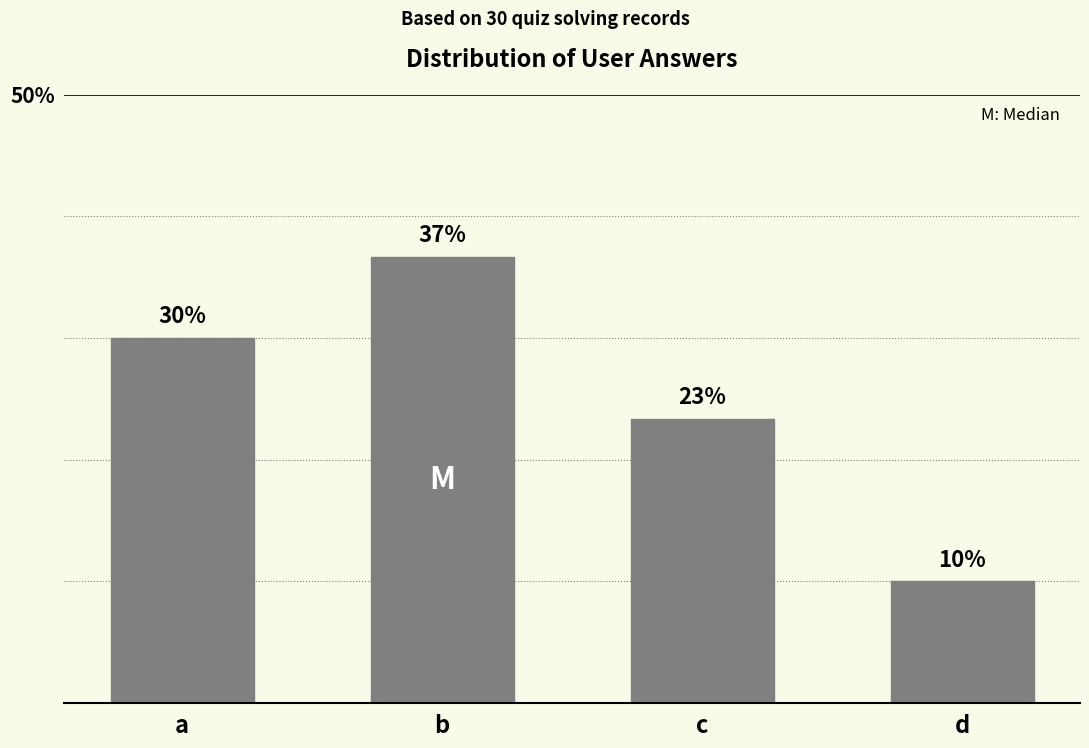

Which has a higher value, d or a?

a